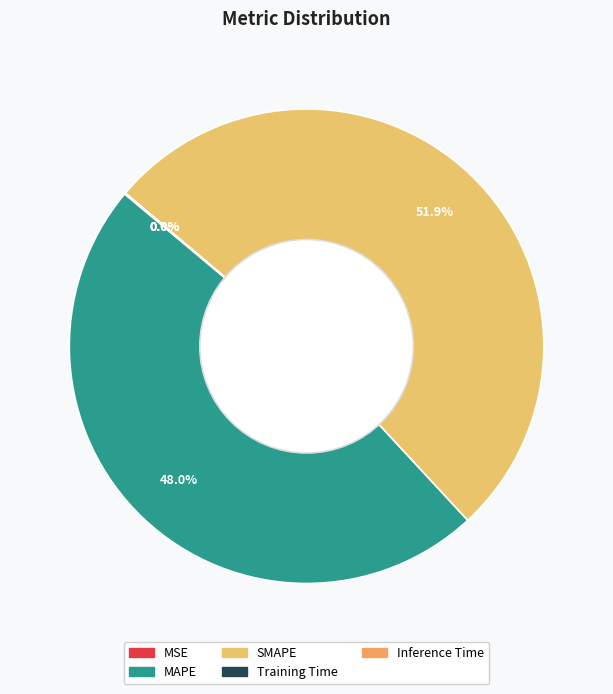

Is there a majority slice in this chart?

Yes